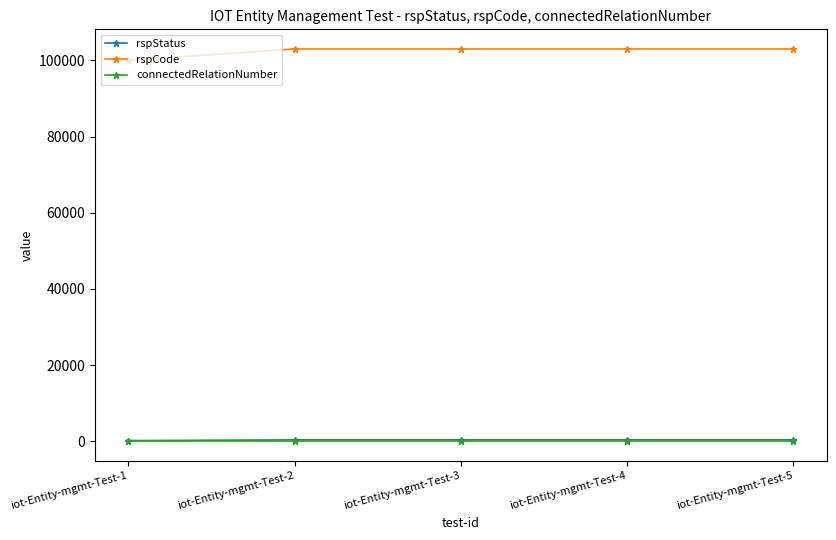

At how many categories does at least one series exceed 17709?

5